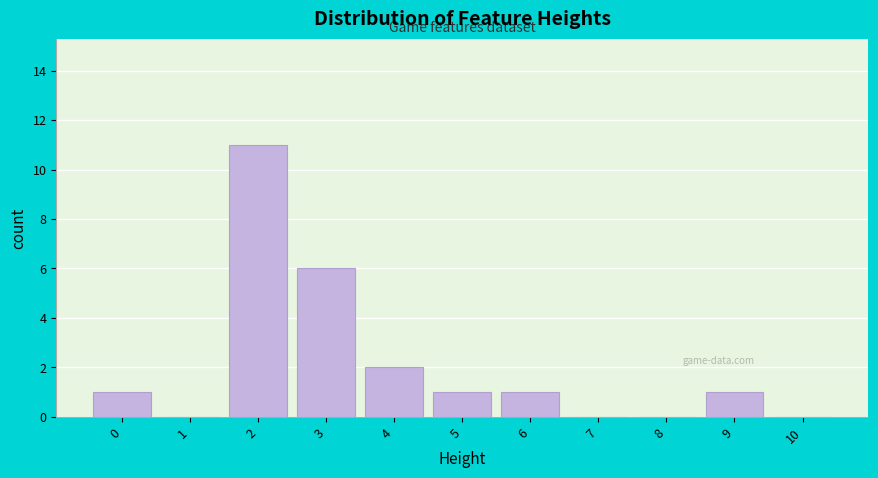

Over which range of the x-axis is the bar tallest?

1.5 to 2.5